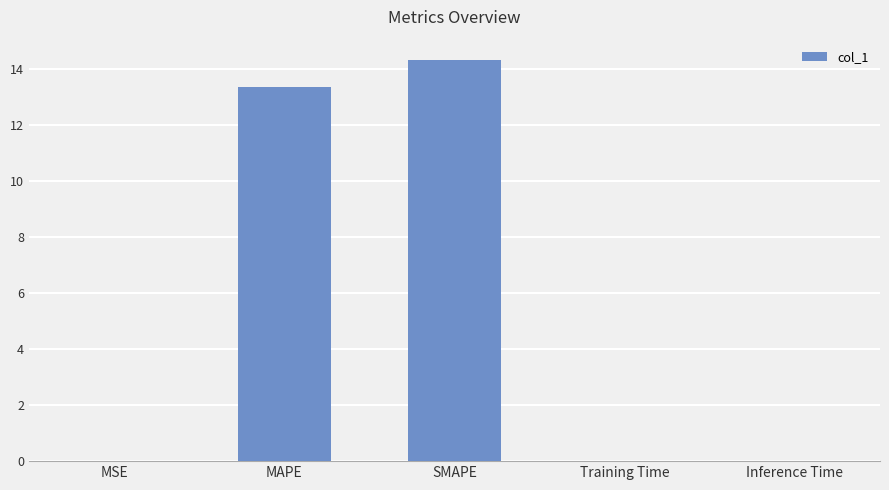

Are the bars horizontal?

No